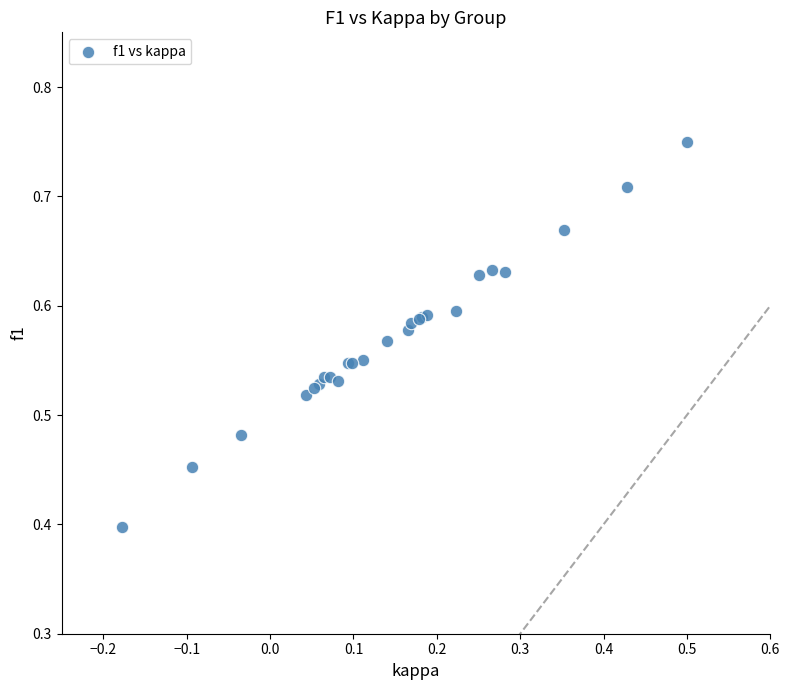

What Y value in the scatter plot is closest to 0?

0.4